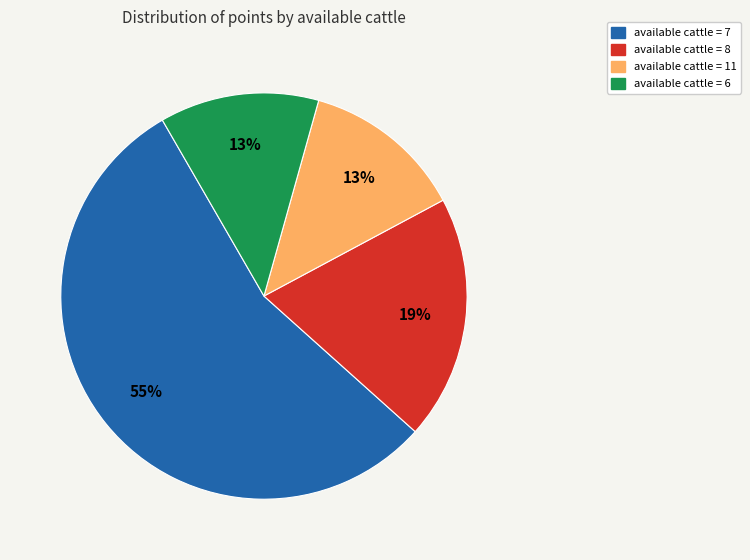

To the nearest percent, what is the difference between the largest and smallest slice percentages?

42%